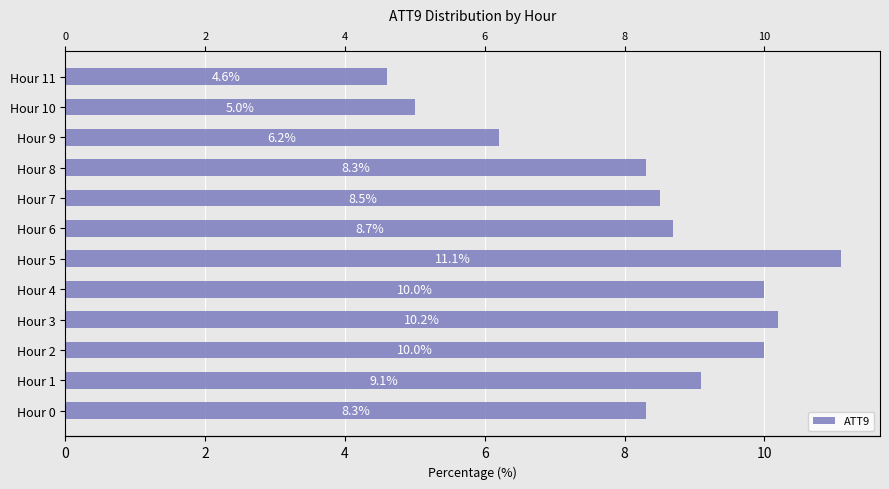

Reading left to right, what are all the values shown in this chart?

8.3	9.1	10.0	10.2	10.0	11.1	8.7	8.5	8.3	6.2	5.0	4.6